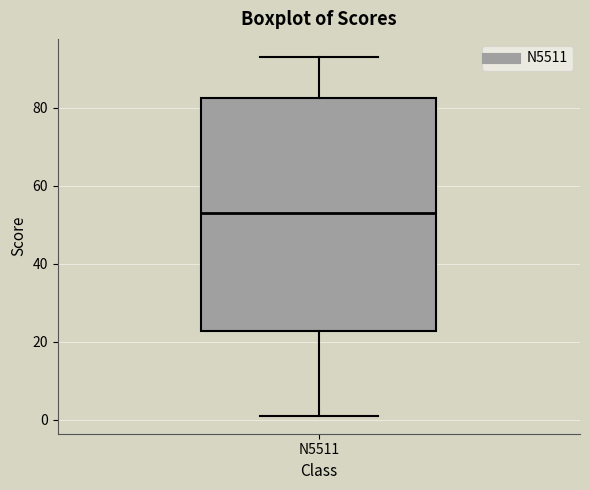

Transcribe this box plot: give where the median line is, the range the box spans, and where the two whiskers end, as read against the y-axis. The values are not printed on the chart, so give them approximately, as read against the axis.

median 54, box 22 to 82, whiskers 2 to 94